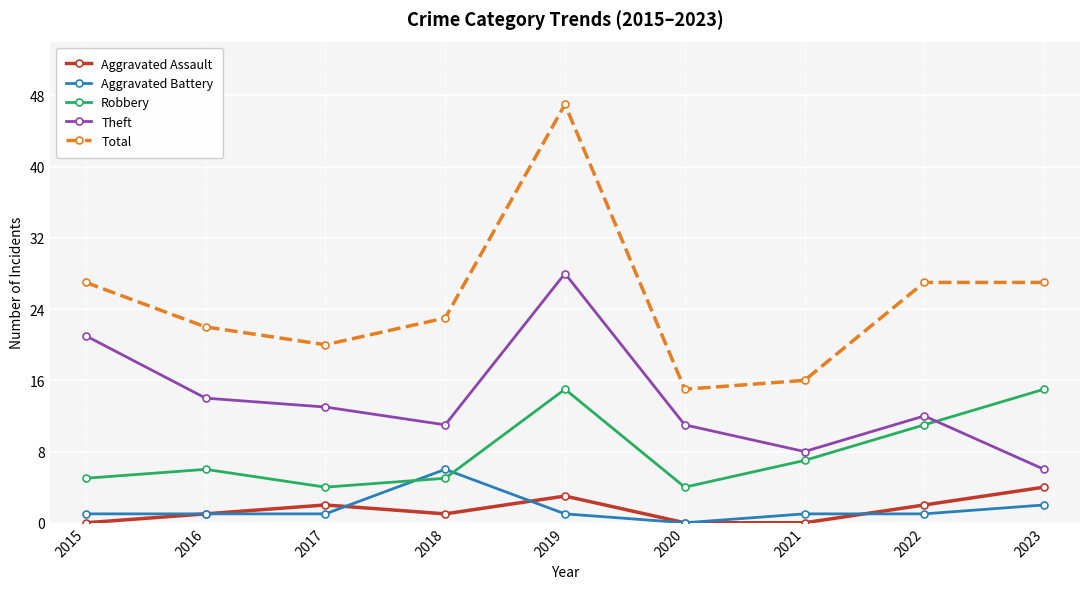

Reading left to right, extract all data points from this chart.

Aggravated Assault: 0	1	2	1	3	0	0	2	4
Aggravated Battery: 1	1	1	6	1	0	1	1	2
Robbery: 5	6	4	5	15	4	7	11	15
Theft: 21	14	13	11	28	11	8	12	6
Total: 27	22	20	23	47	15	16	27	27